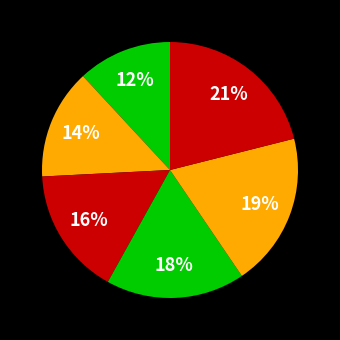

To the nearest percent, what is the average slice percentage?

17%